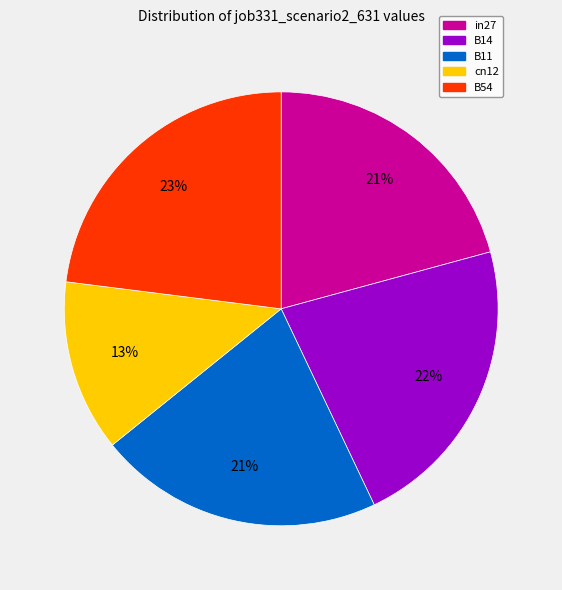

Does B11 account for over 50% of the chart?

No